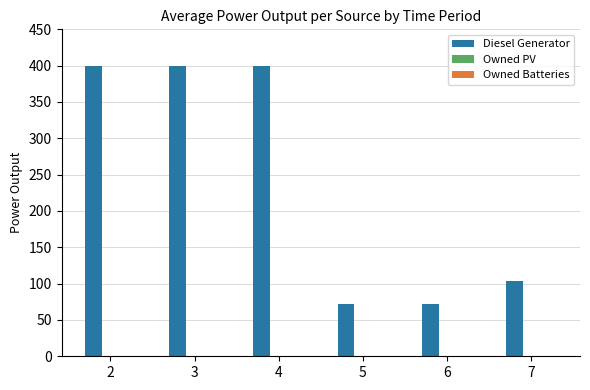

The value at 7 is 65. True or false?

False